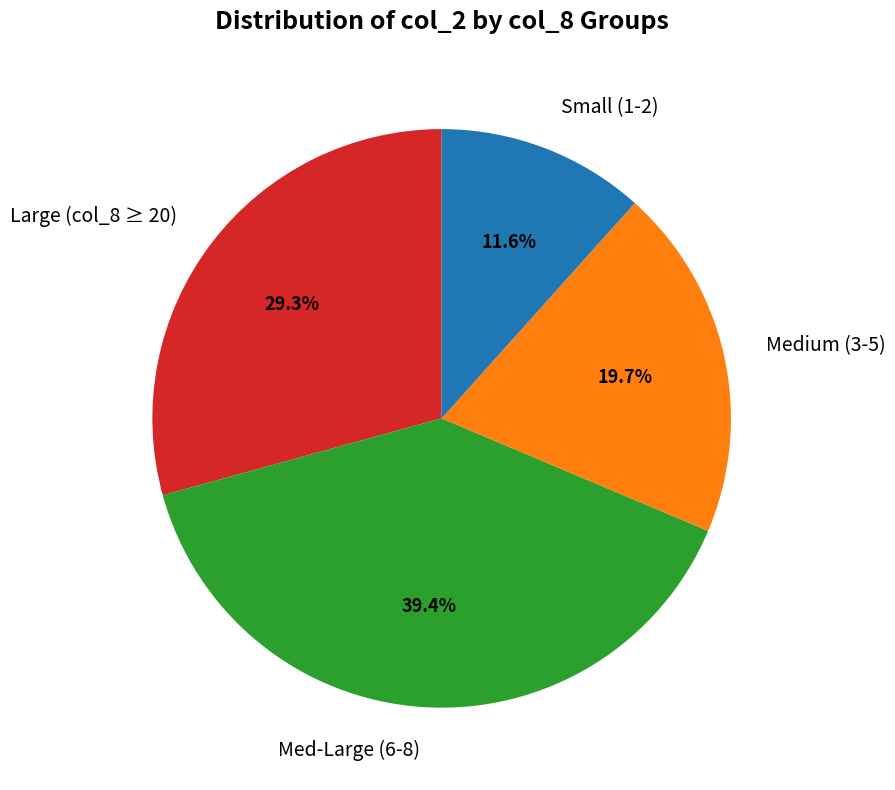

Is there a majority slice in this chart?

No